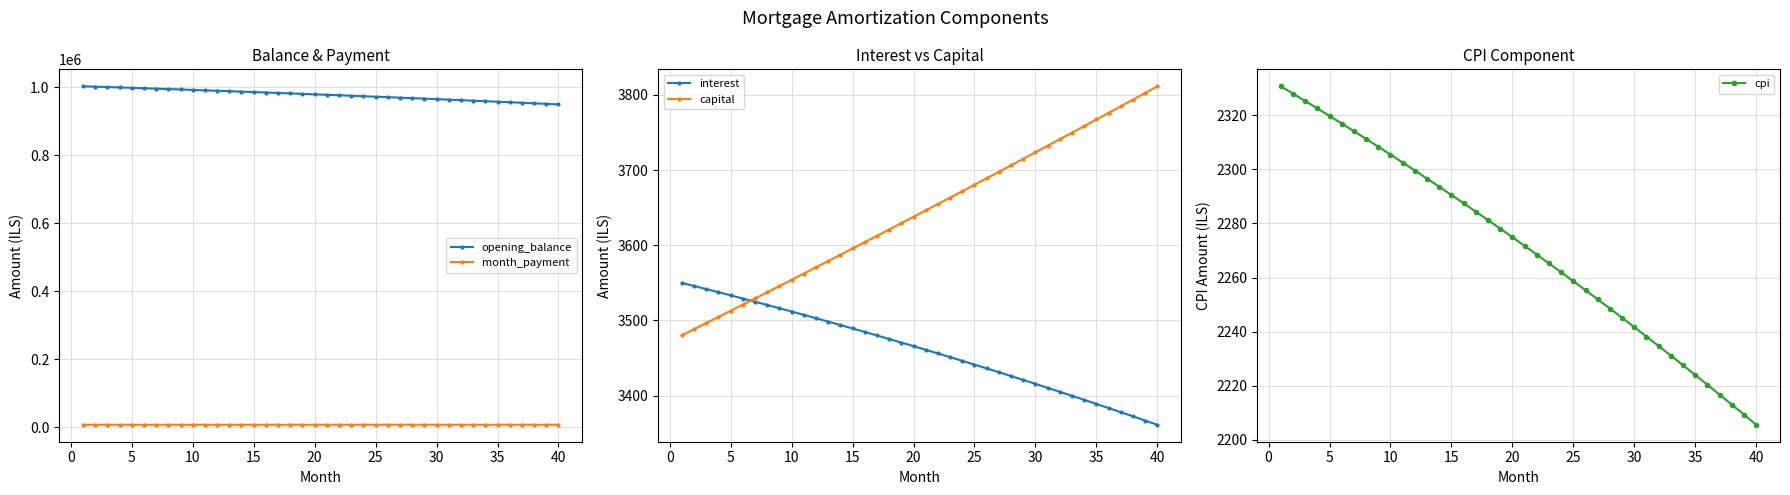

True or false: interest has a value of 3441.3 at 25.

True